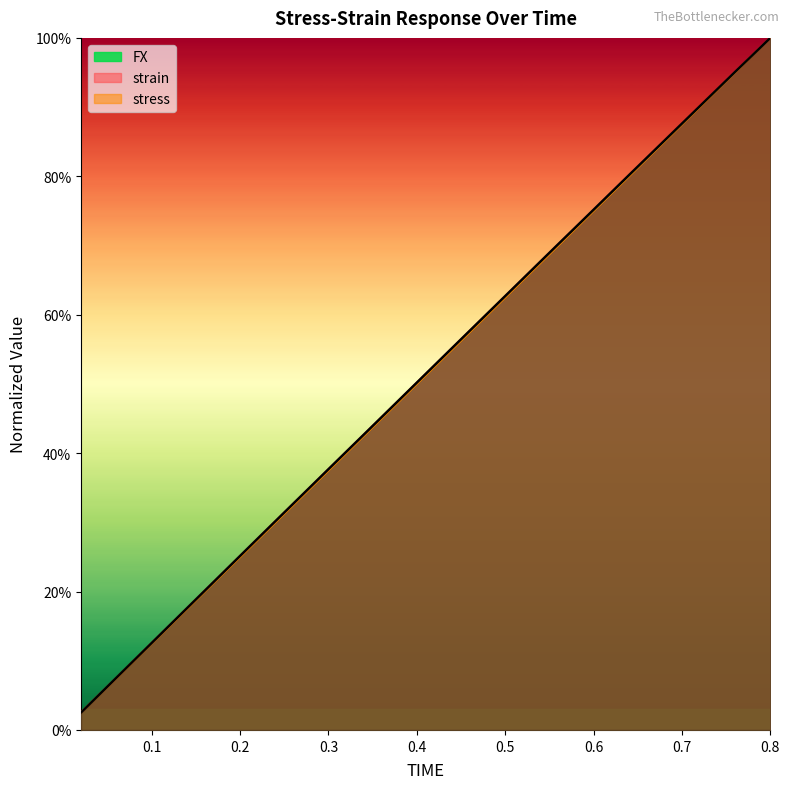

What is the sum of the stress values at 0.4 and 0.8?

1.5